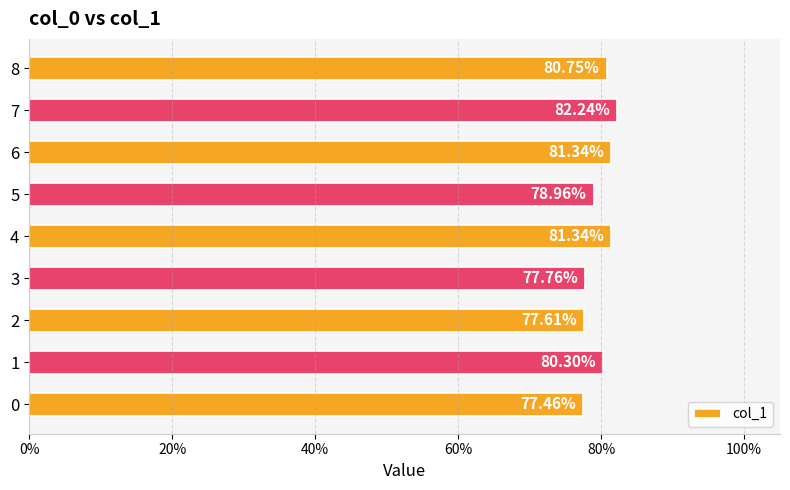

What is the sum of all values?

7.2